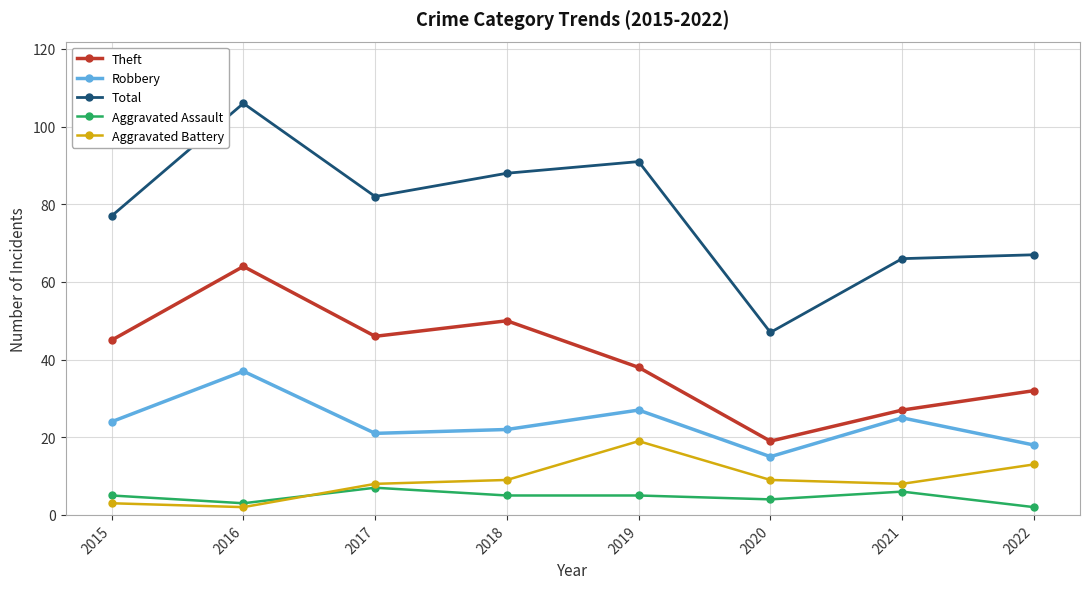

Reading left to right, transcribe all the data shown in this chart.

Theft: 2015=45	2016=64	2017=46	2018=50	2019=38	2020=19	2021=27	2022=32
Robbery: 2015=24	2016=37	2017=21	2018=22	2019=27	2020=15	2021=25	2022=18
Total: 2015=77	2016=106	2017=82	2018=88	2019=91	2020=47	2021=66	2022=67
Aggravated Assault: 2015=5	2016=3	2017=7	2018=5	2019=5	2020=4	2021=6	2022=2
Aggravated Battery: 2015=3	2016=2	2017=8	2018=9	2019=19	2020=9	2021=8	2022=13